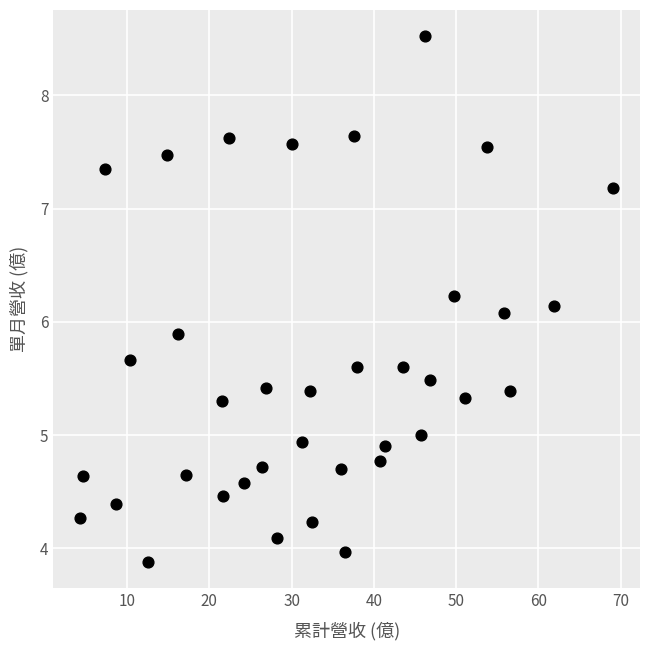

What is the range of Y values (max minus min)?

4.6